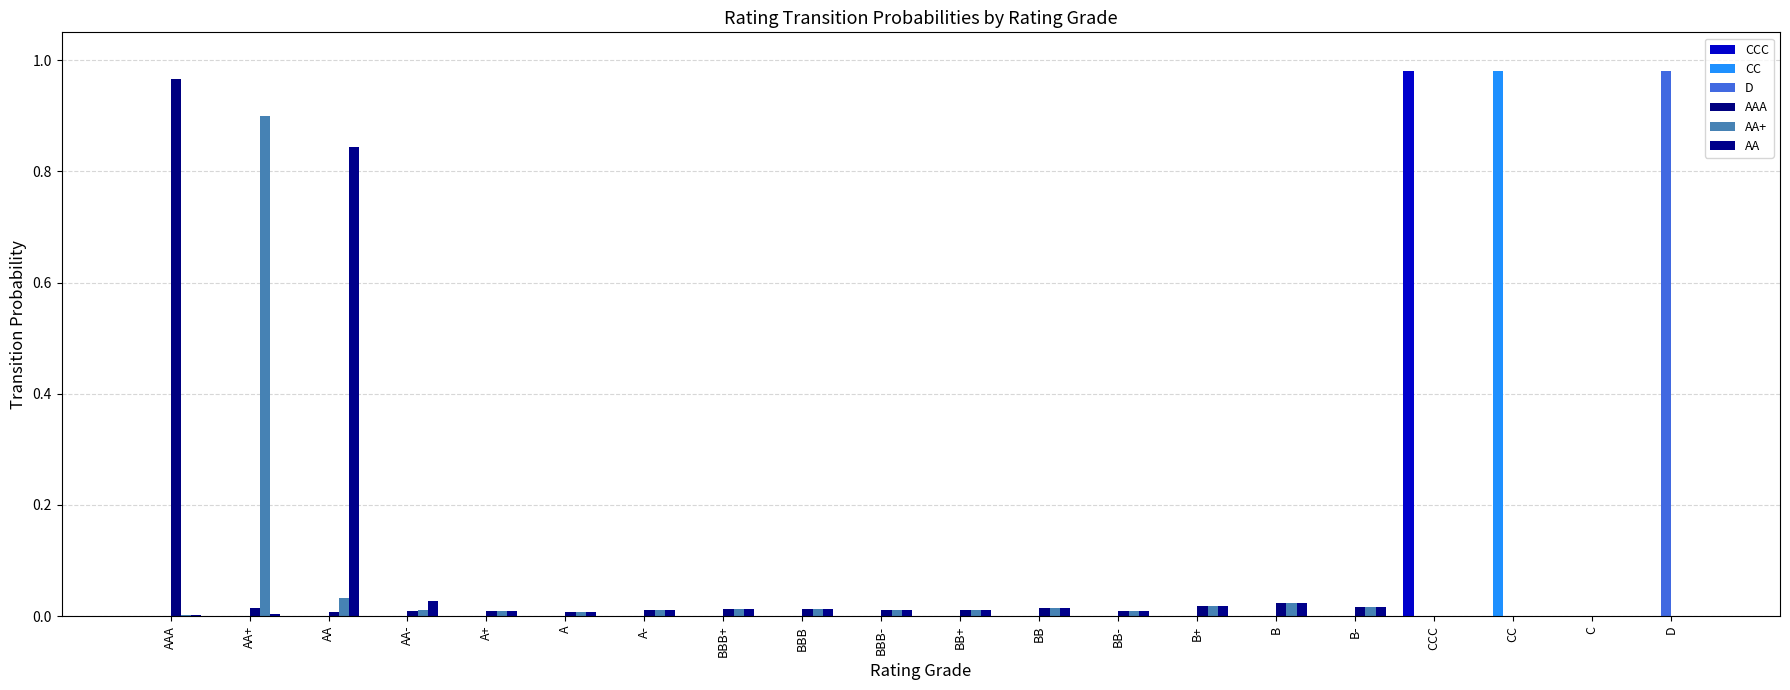

Between AA- and B, which is larger?

AA-